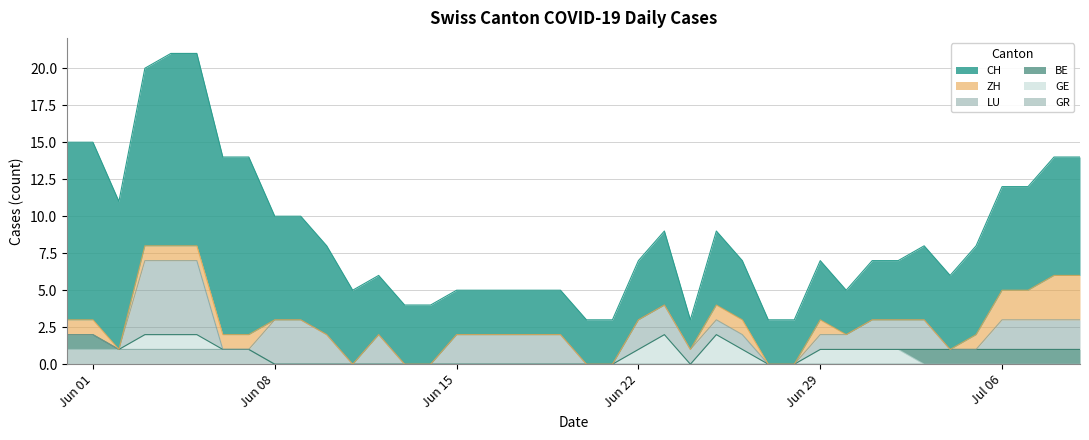

What is the difference between the LU values at 24 and 3?

4